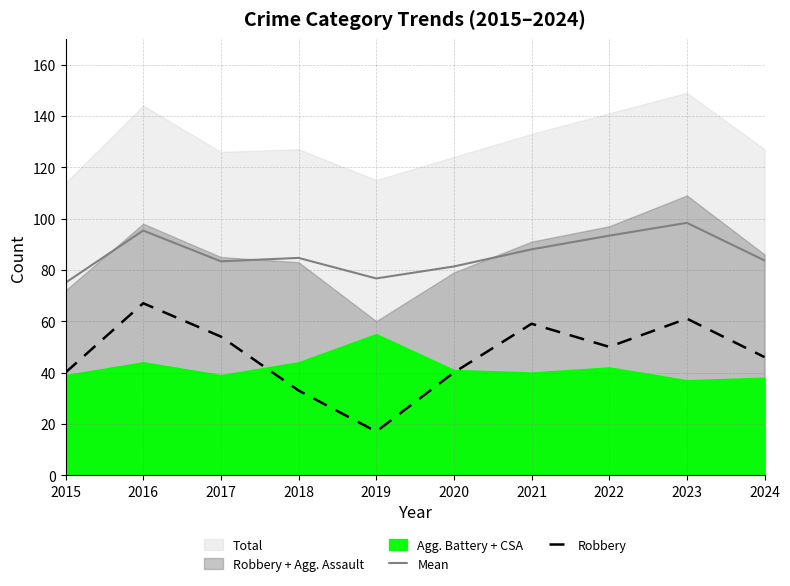

Reading left to right, extract all data points from this chart.

Mean: 75.0	95.3	83.3	84.7	76.7	81.3	88.0	93.3	98.3	83.7
Robbery: 40.0	67.0	54.0	33.0	17.0	40.0	59.0	50.0	61.0	46.0